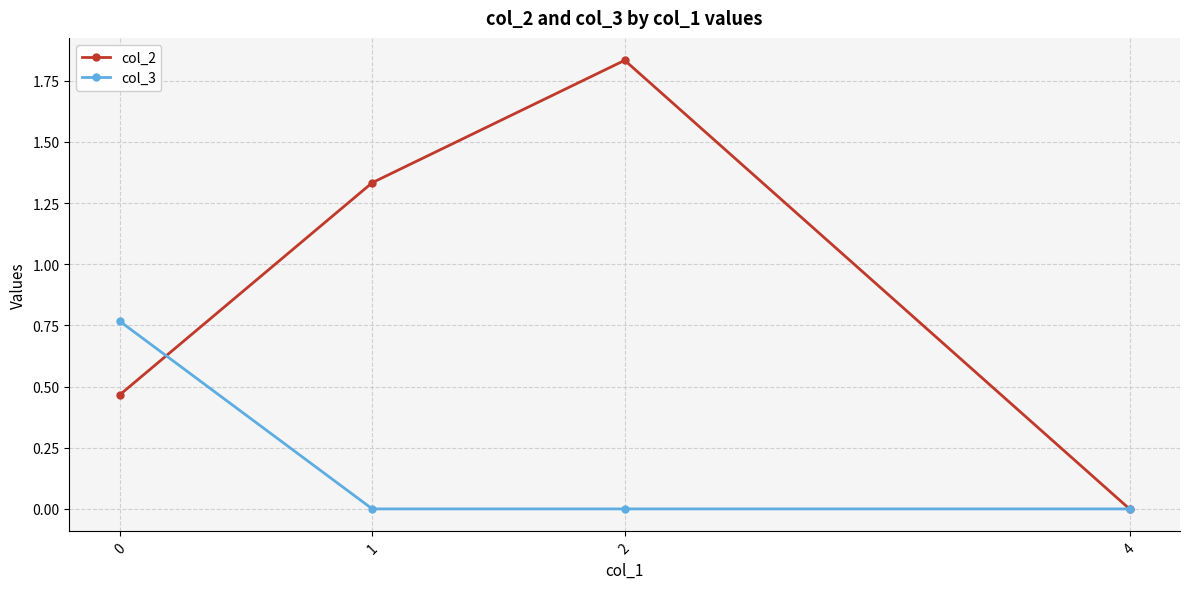

Which series changed the most between 0 and 4?

col_3